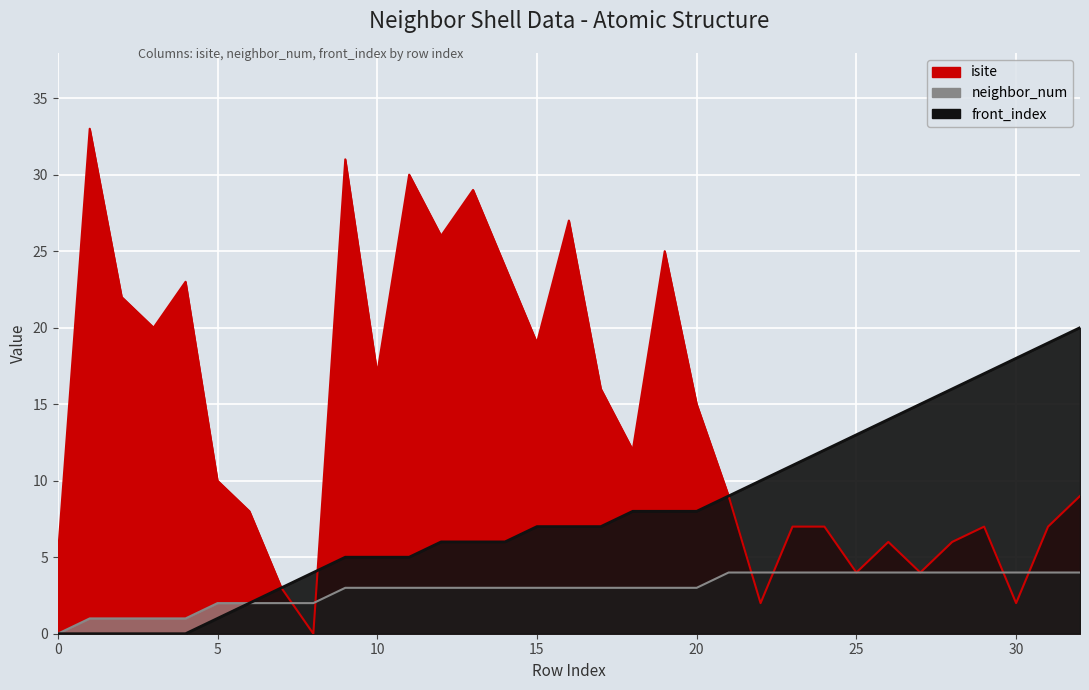

At 30, list the series in order from largest to smallest.

front_index, neighbor_num, isite